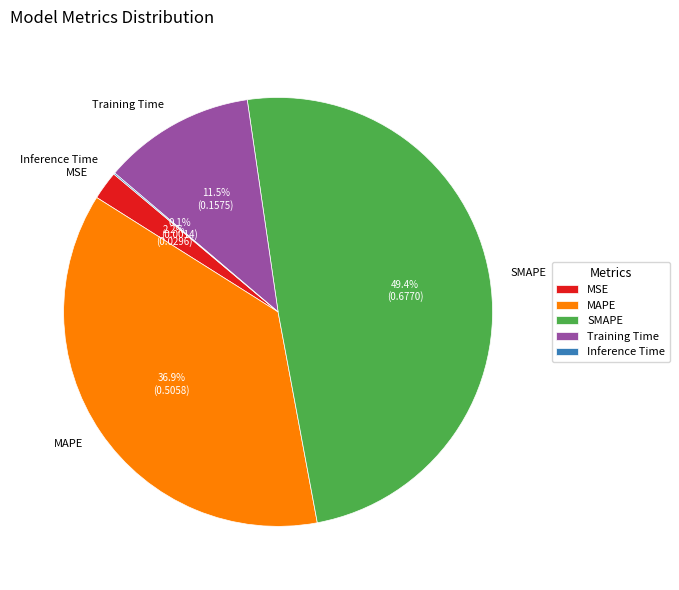

To the nearest percent, what portion does MSE represent?

2%